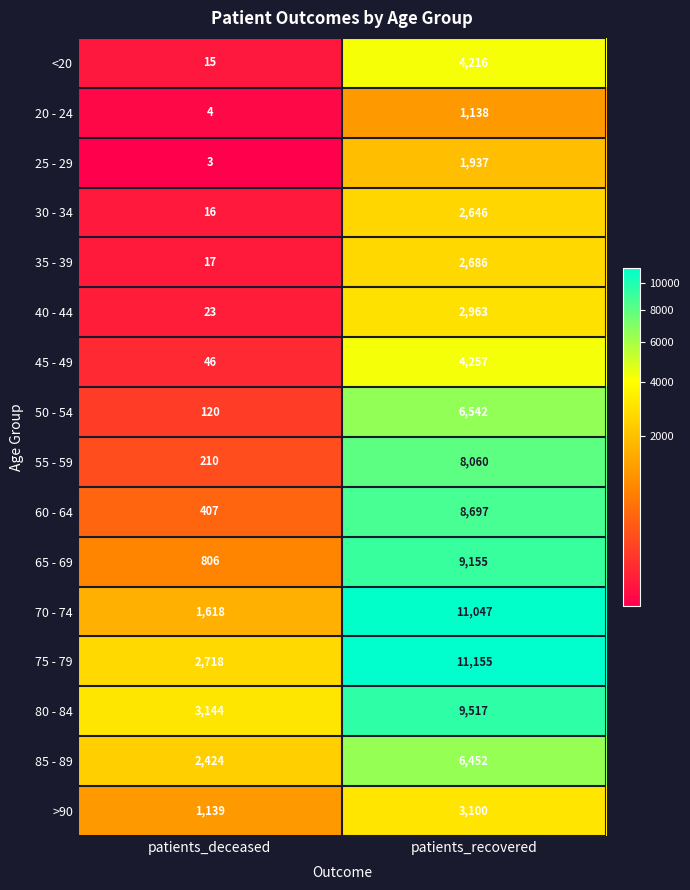

Count the number of categories in the chart.

2